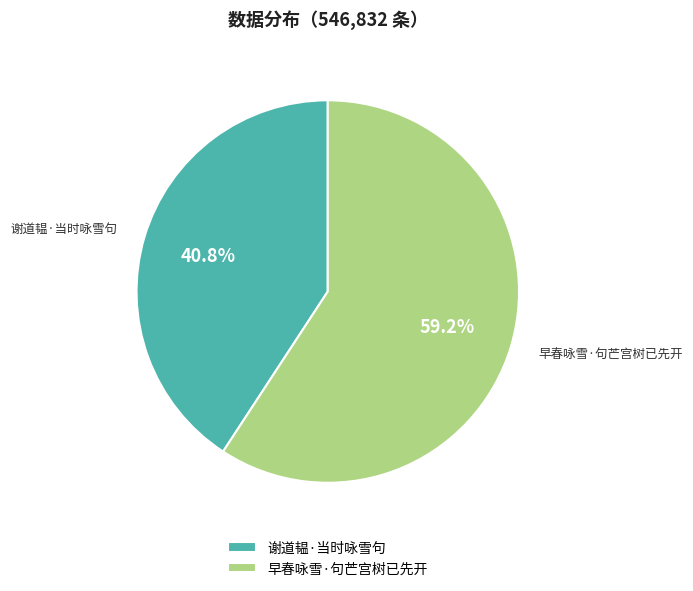

What is the smallest slice in the pie chart?

谢道韫·当时咏雪句